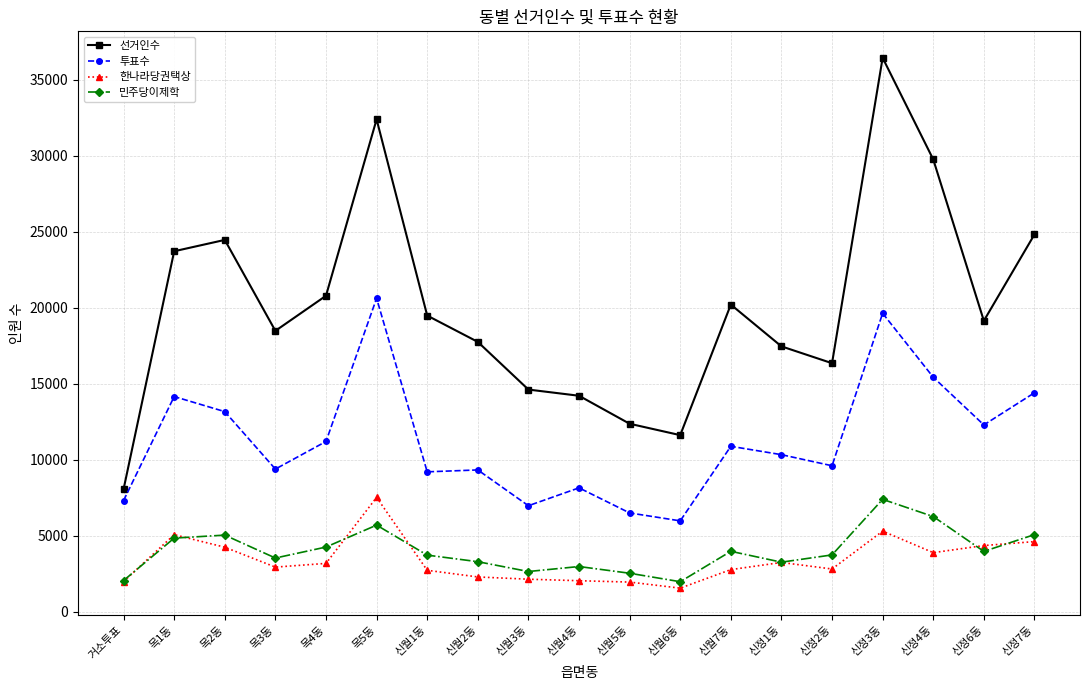

What is the lowest value of the 민주당이제학 series?

1992